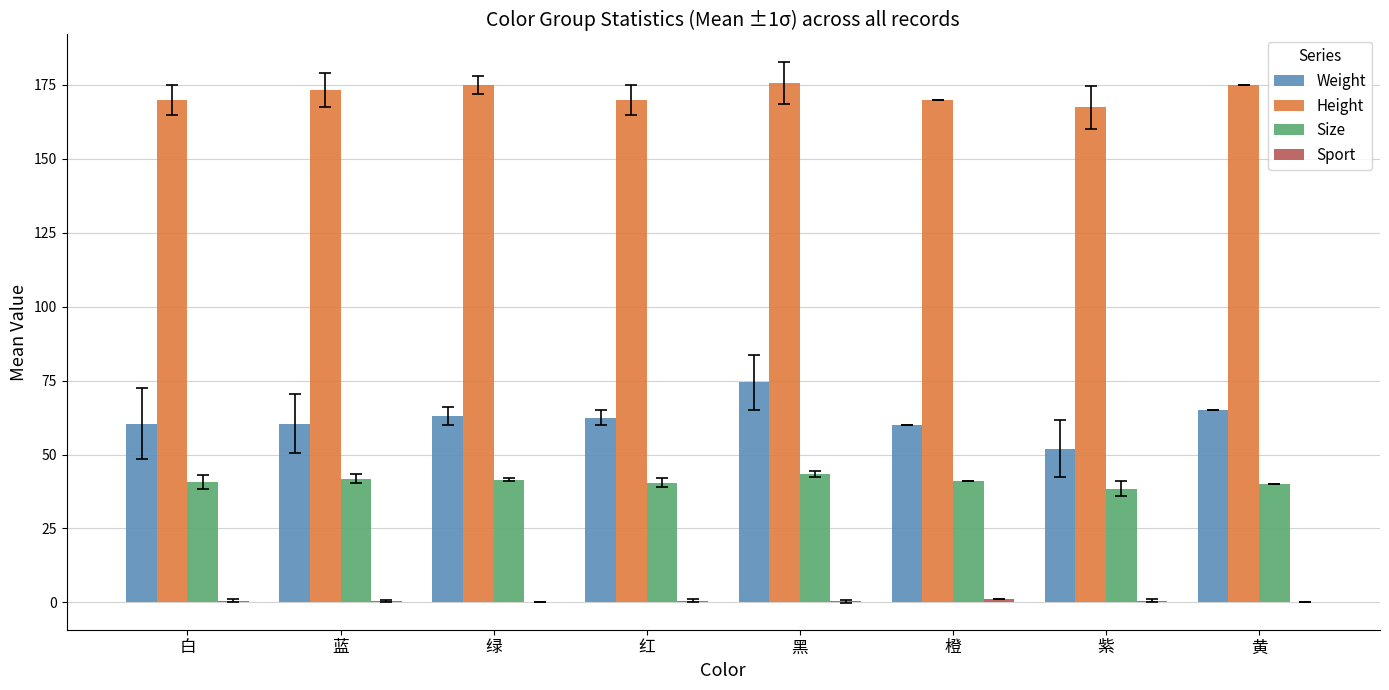

What is the greatest value displayed?

175.8